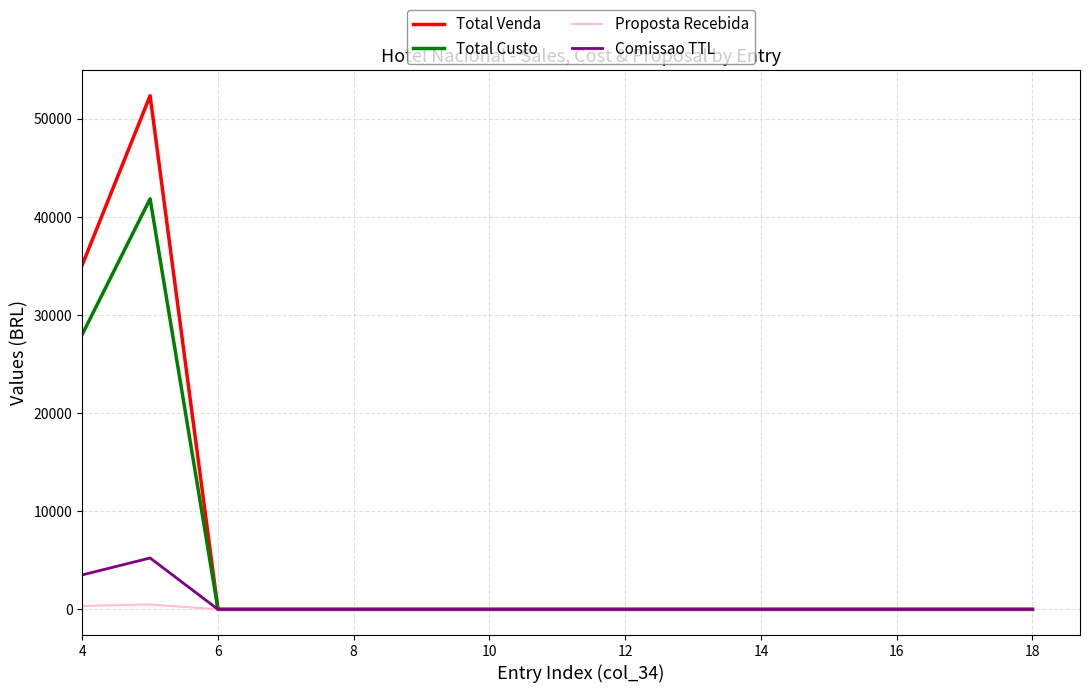

What is the maximum value for Total Custo?

41850.0